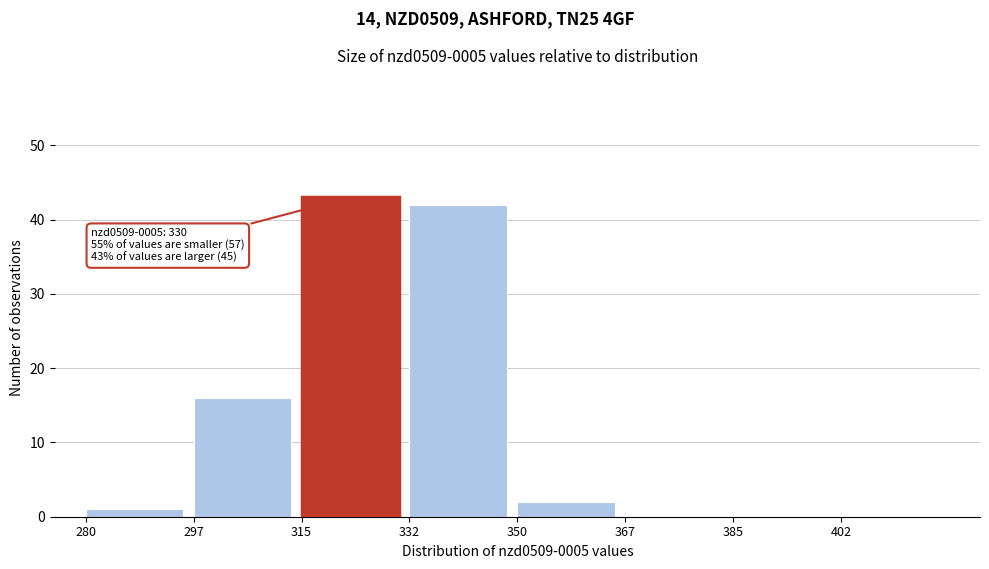

Which range on the x-axis has the tallest bar?

315.0 to 332.5